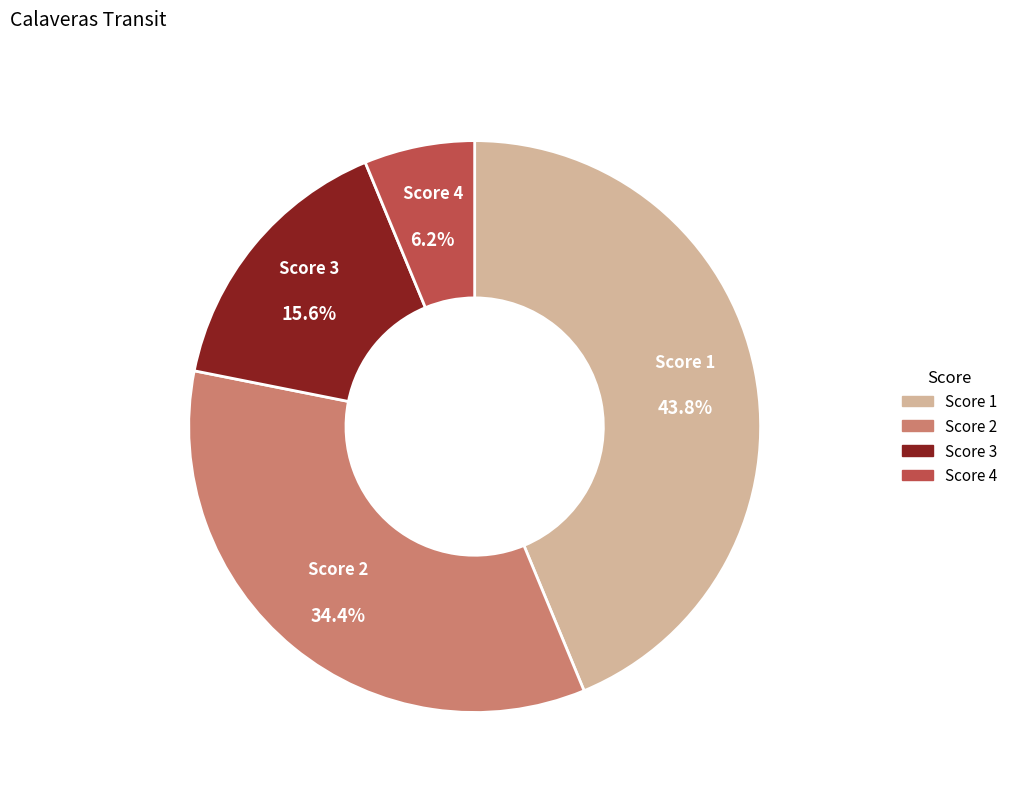

To the nearest percent, what is the combined percentage of Score 4 and Score 1?

50%